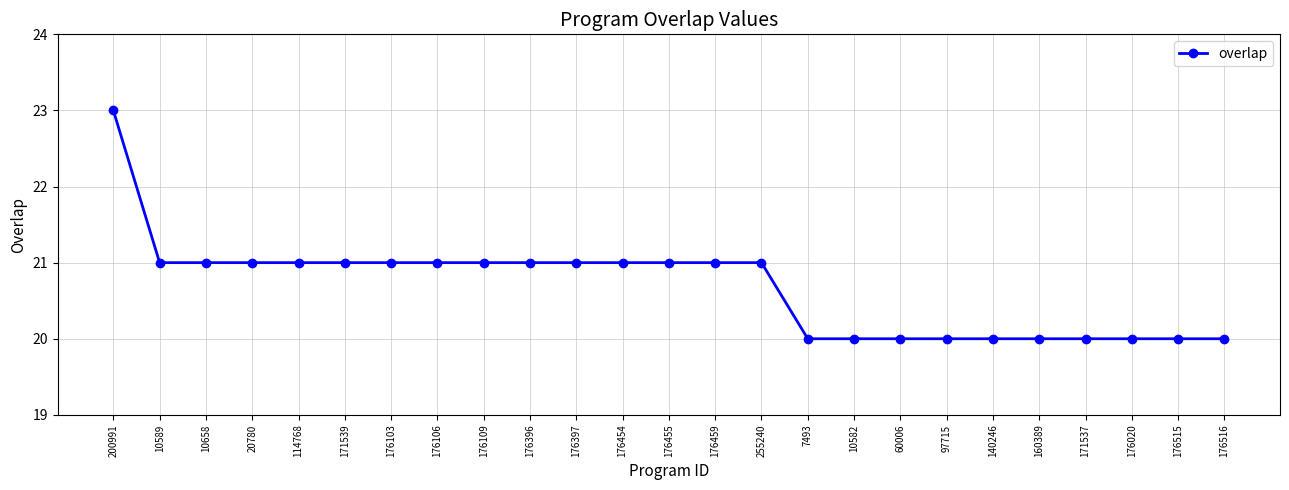

Between 255240 and 176020, which is larger?

255240